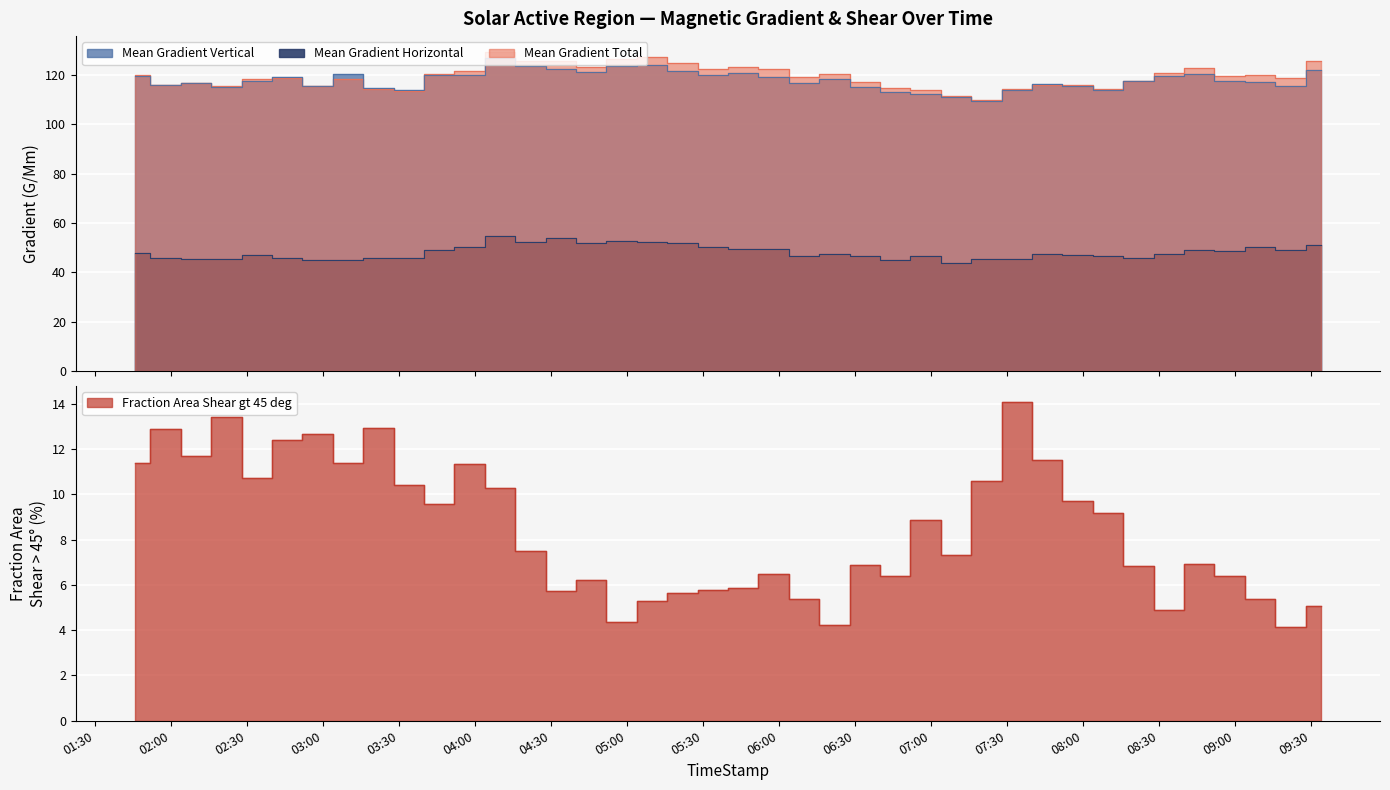

What is the minimum value for Mean Gradient Total?

109.9